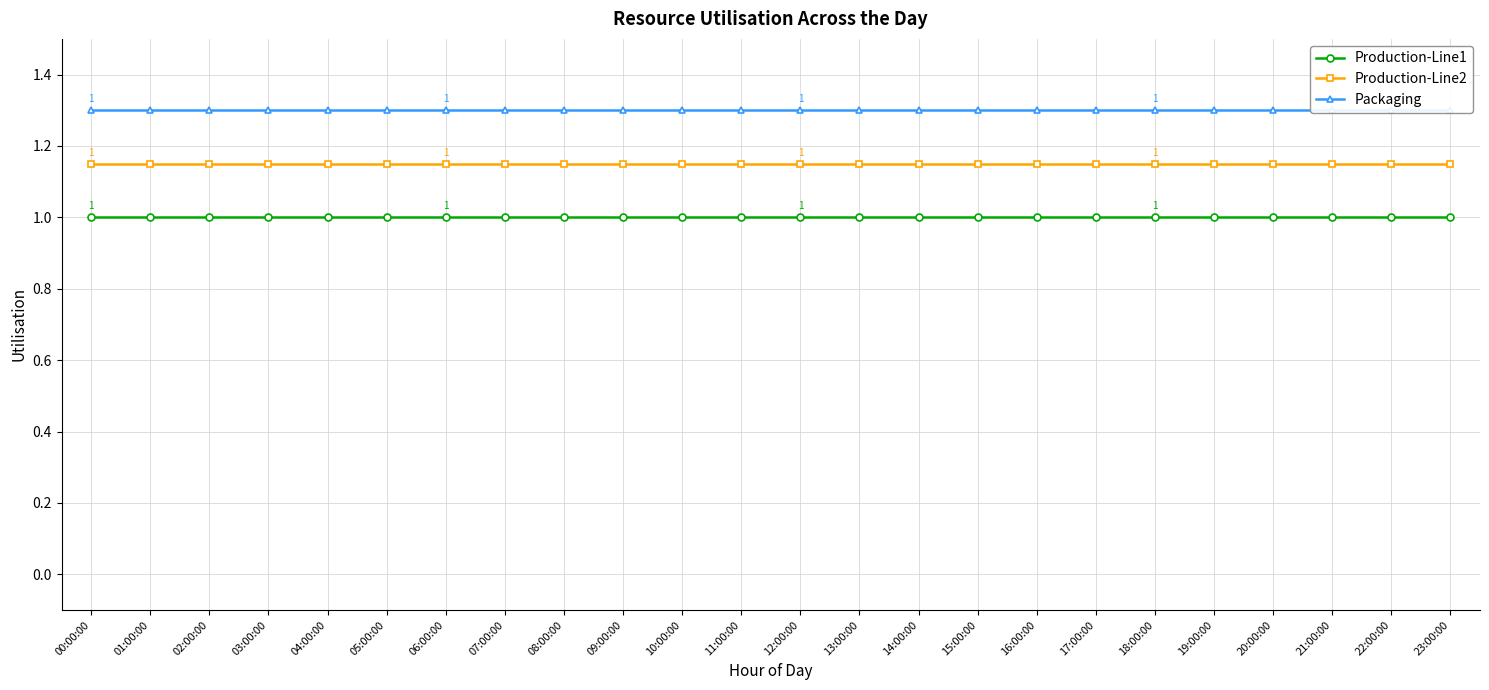

True or false: Production-Line2 and Production-Line1 cross at least once.

False